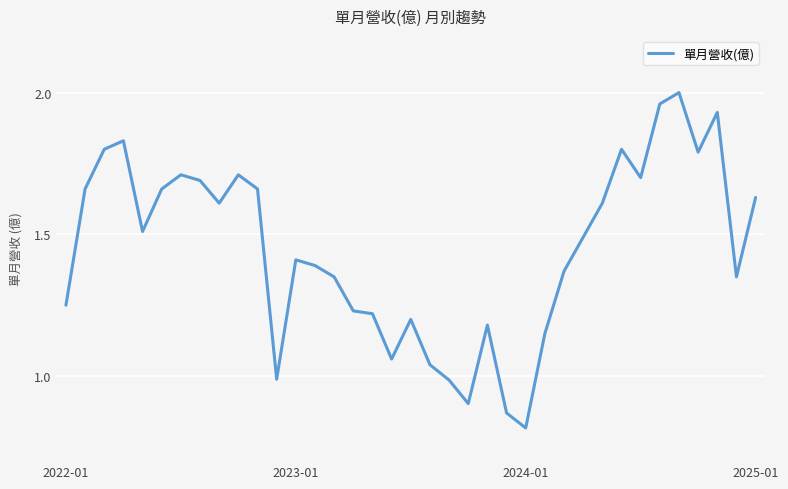

Which category has the highest value across all series?

32